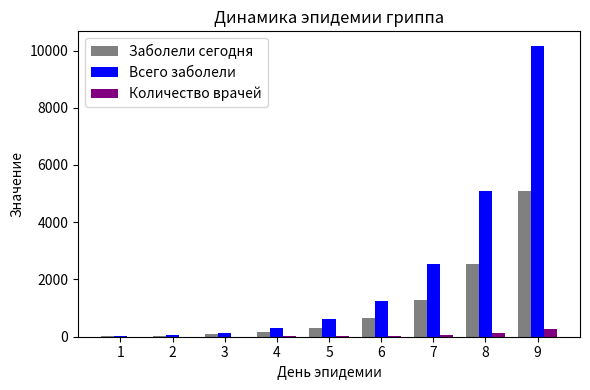

Which series changed the most between 3 and 9?

Всего заболели